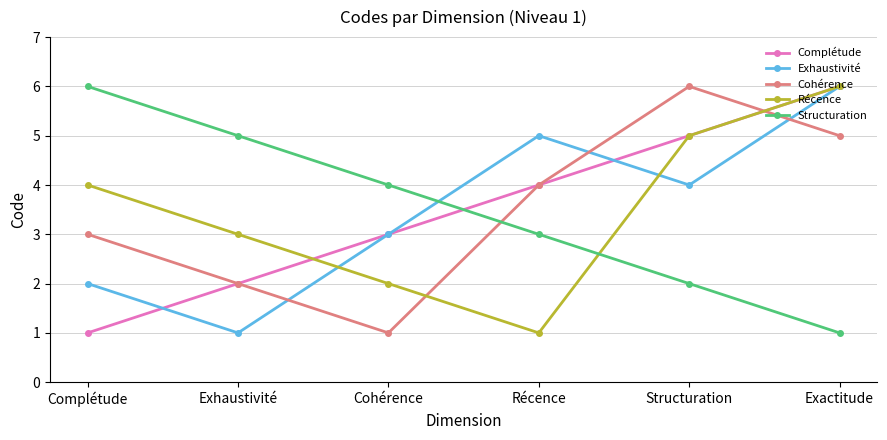

At which category is the sum across all series the highest?

Exactitude